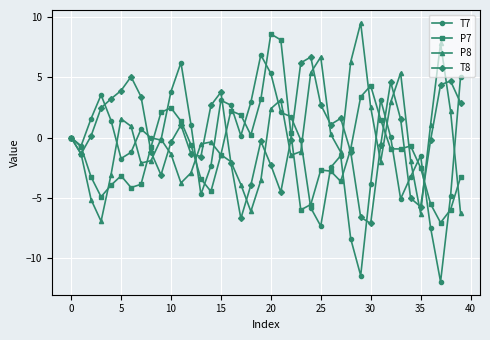

What is the value of the P7 point at the 34th from the left?

-0.9